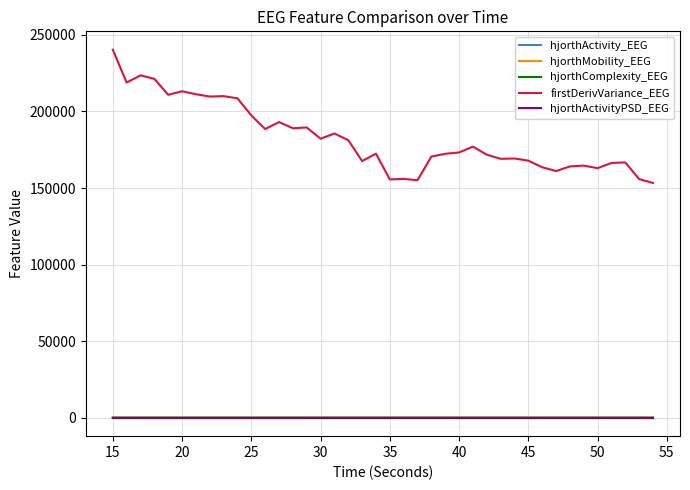

What is the greatest value displayed?

240278.8